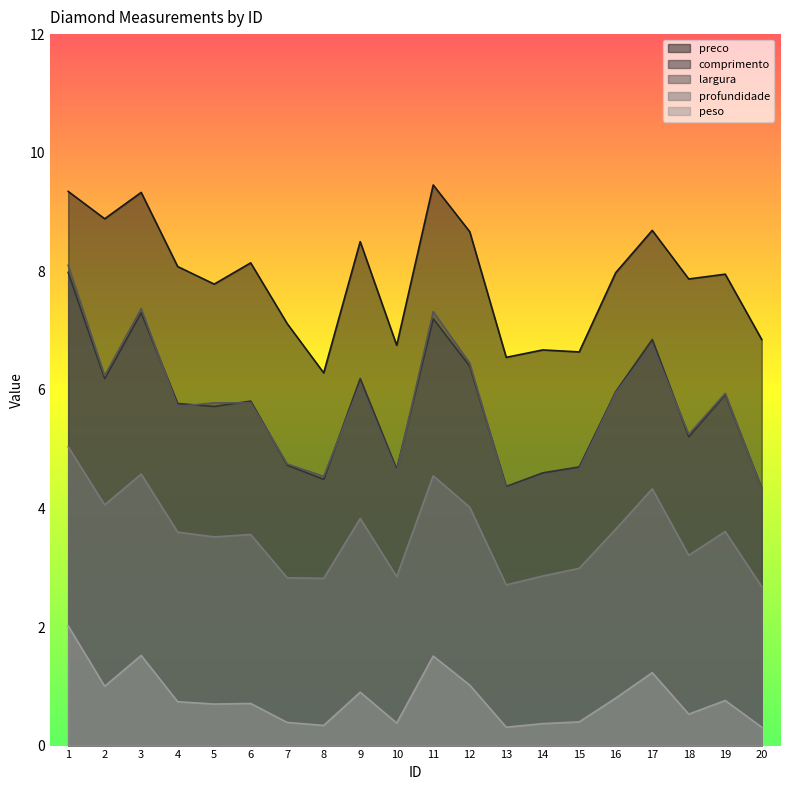

How many lines are shown in the chart?

5